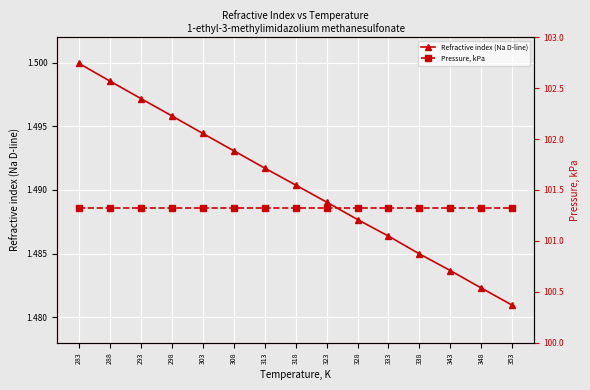

What is the sum of the Pressure, kPa values at 283 and 338?

202.7